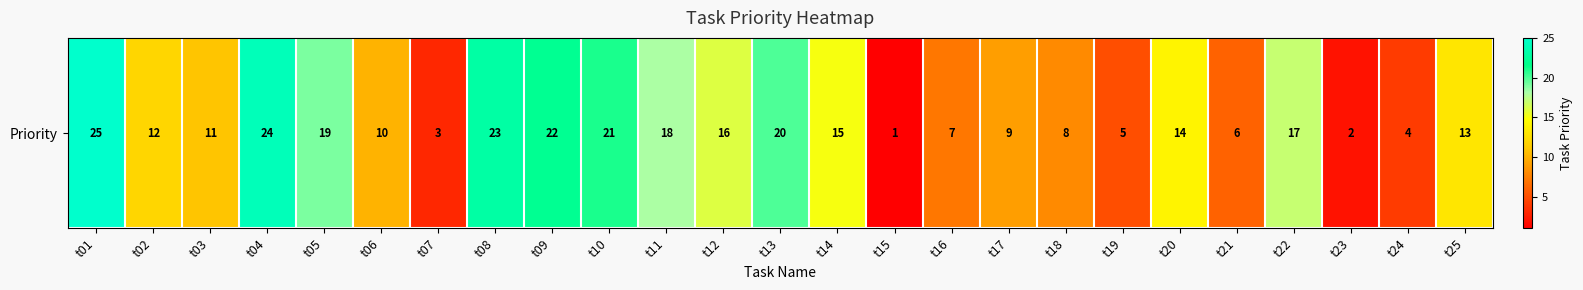

What is the change in value from t05 to t16?

-12